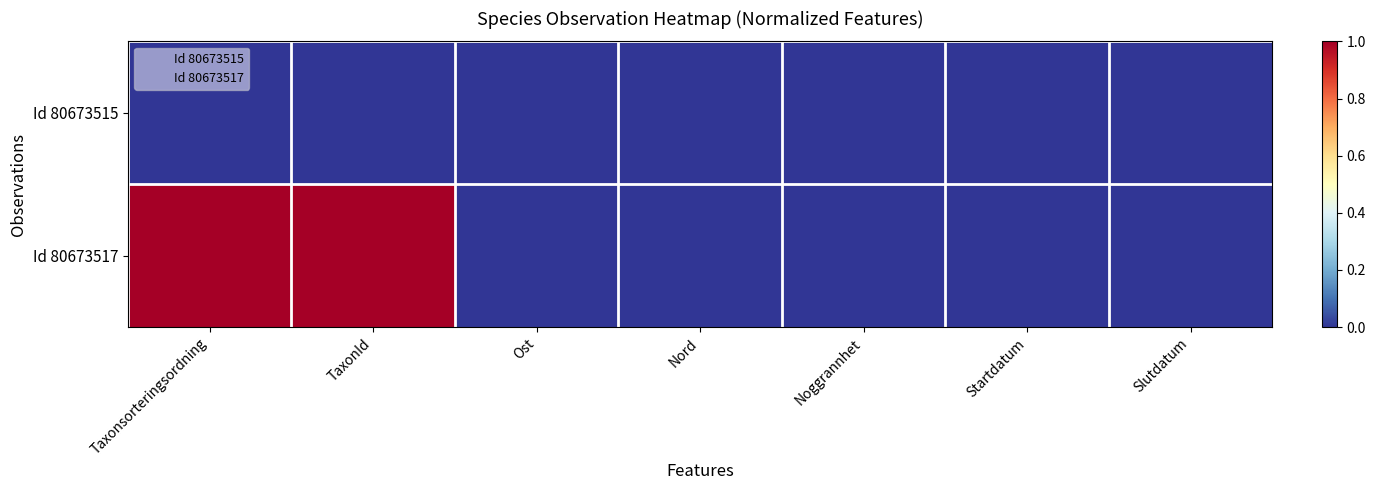

How many distinct data groups are displayed?

2